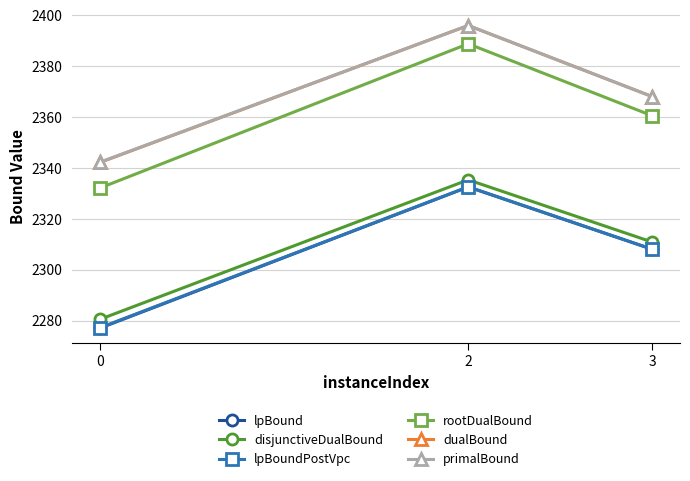

The value of disjunctiveDualBound at 0 is 552.9. True or false?

False